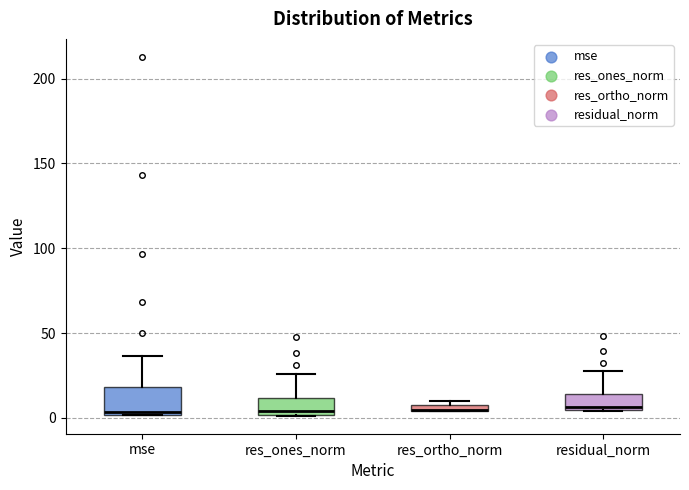

Comparing the boxes themselves (not the whiskers), which one is the tallest?

mse